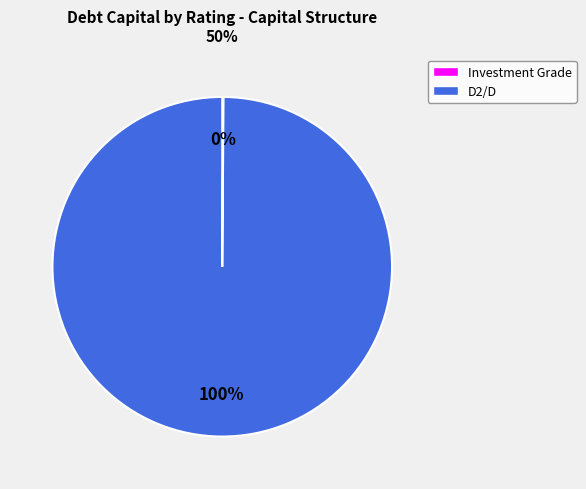

To the nearest percent, what is the average slice percentage?

50%